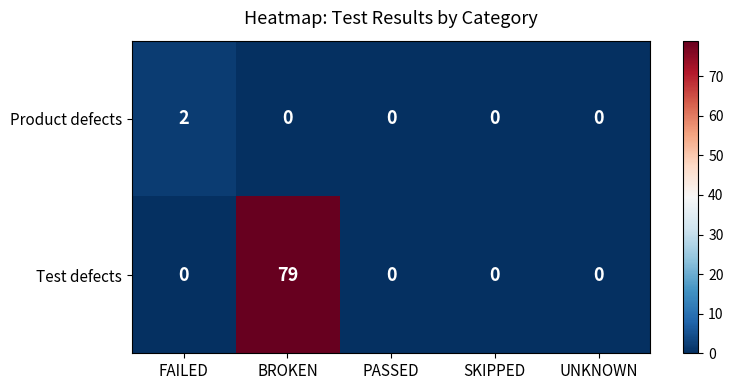

What is the maximum value shown in the chart?

79